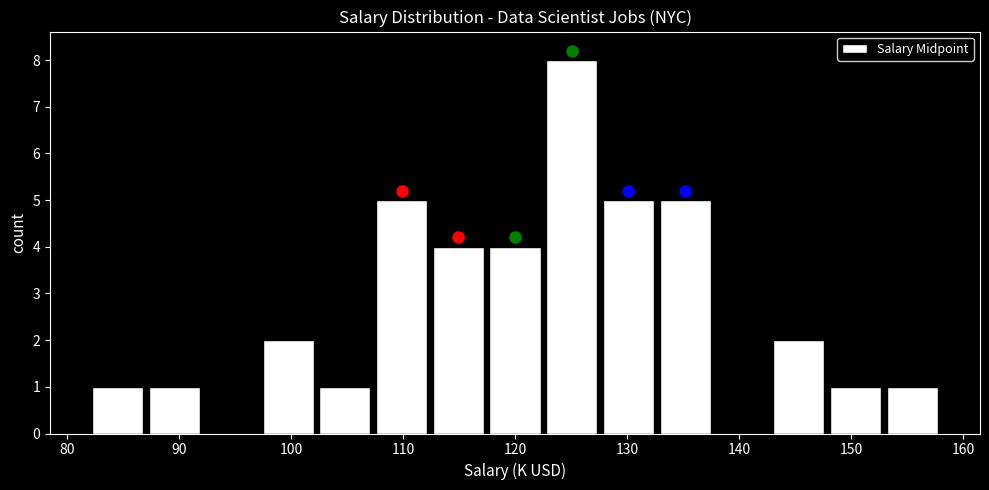

What is the height of the bar covering 123 to 128 on the x-axis? Neither the bar edges nor the heights are printed on the chart, so give them approximately, as read against the axes.

8